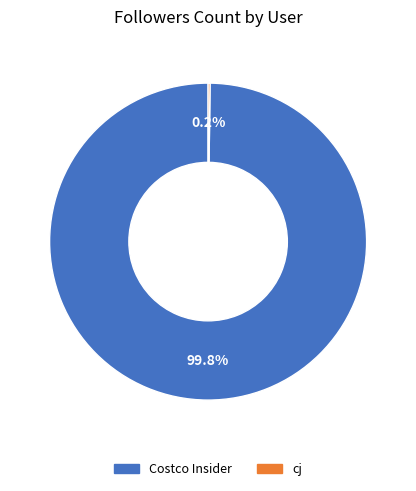

Does any single category account for the majority?

Yes